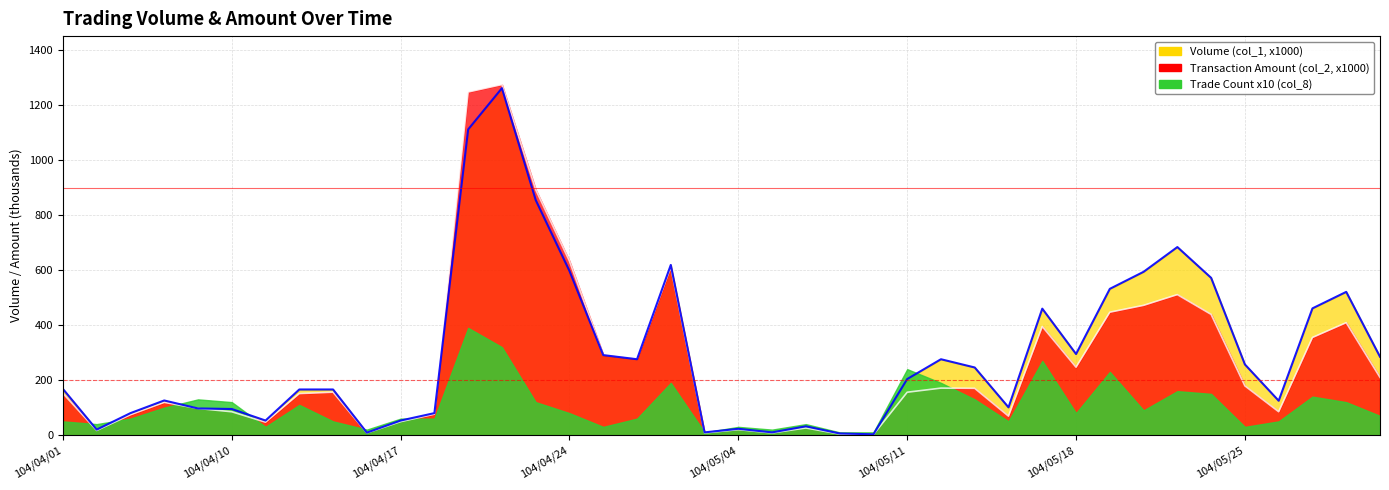

What is the sum of the Volume (col_1, x1000) values at 104/05/20 and 104/05/08?

597